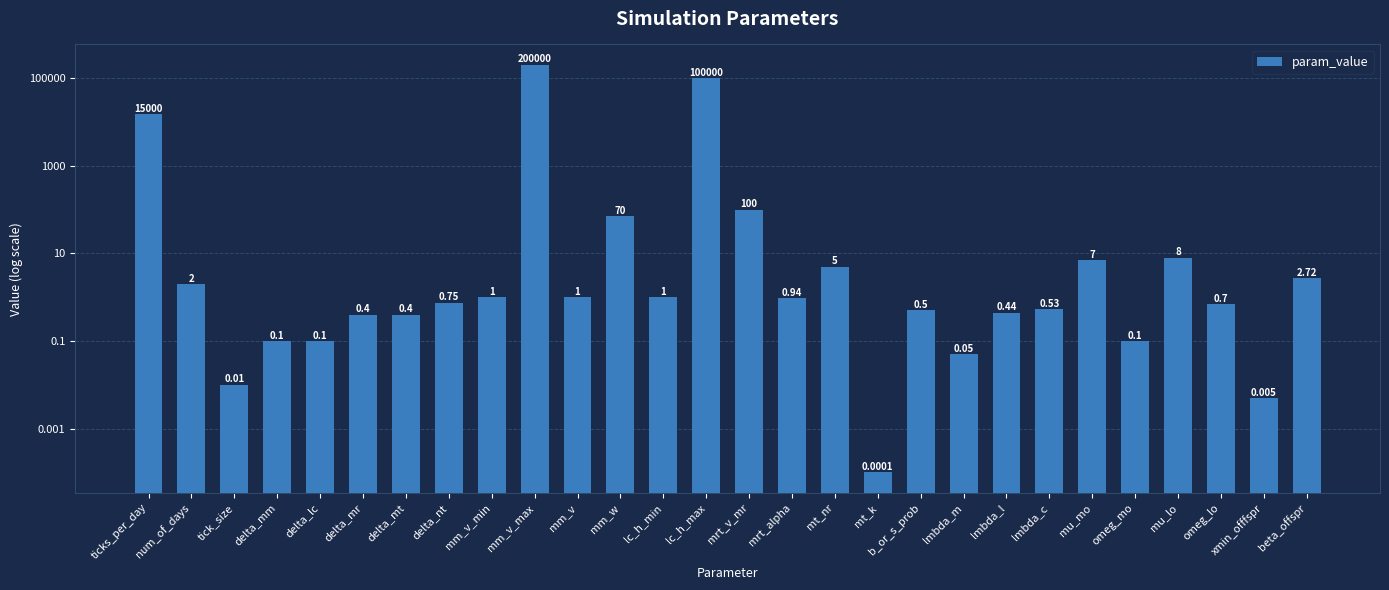

Rank the categories by value from highest to lowest.

mm_v_max, lc_h_max, ticks_per_day, mrt_v_mr, mm_w, mu_lo, mu_mo, mt_nr, beta_offspr, num_of_days, mm_v_min, mm_v, lc_h_min, mrt_alpha, delta_nt, omeg_lo, lmbda_c, b_or_s_prob, lmbda_l, delta_mr, delta_mt, delta_mm, delta_lc, omeg_mo, lmbda_m, tick_size, xmin_offfspr, mt_k